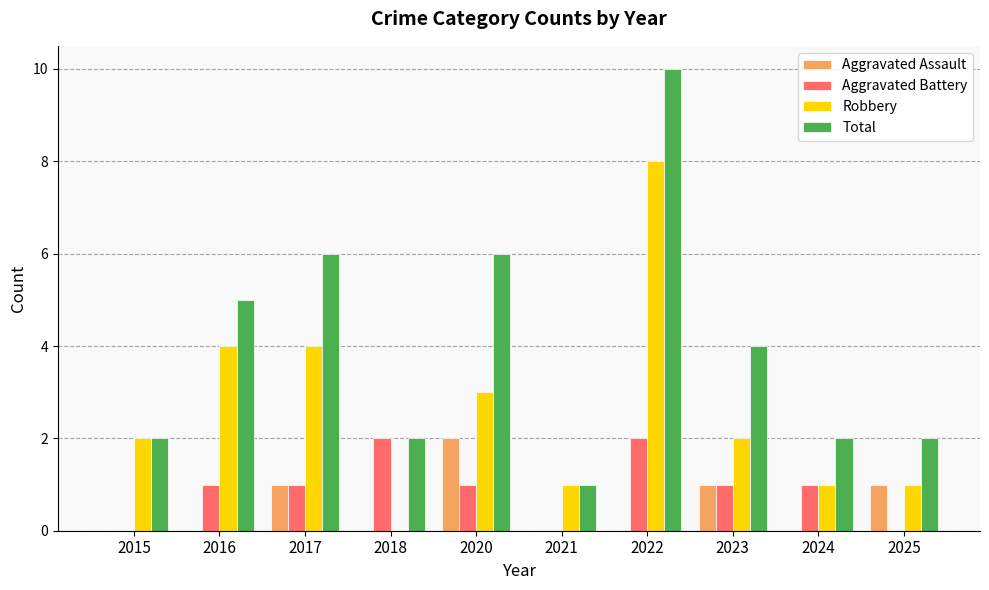

At which label is Total closest to 5?

2016